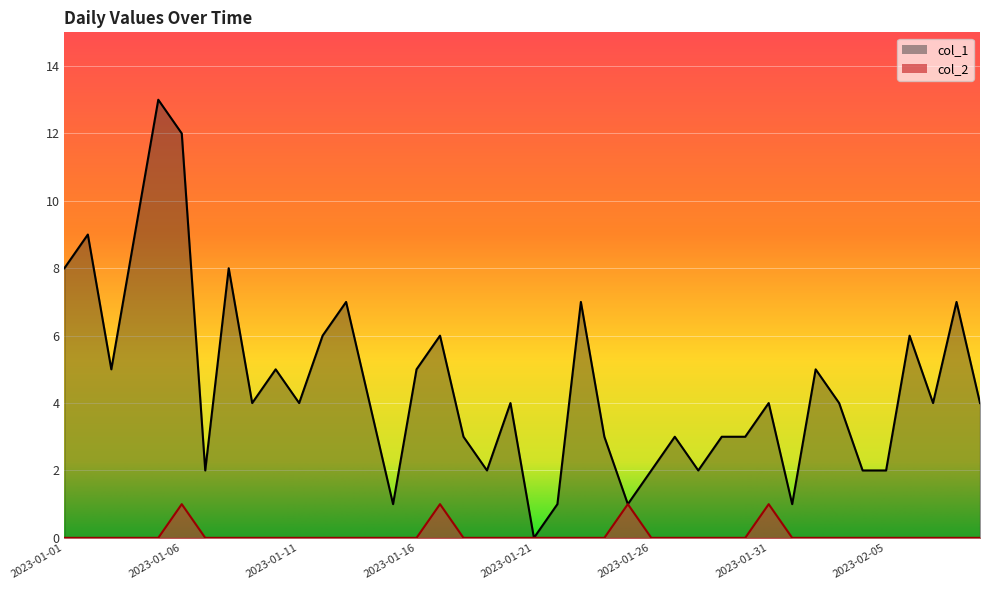

List the series in order of their peak value, lowest first.

col_2, col_1